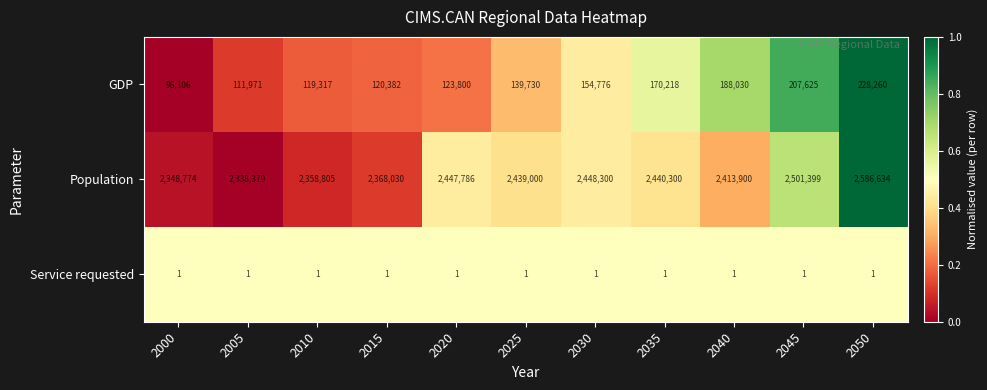

The GDP series shows 96106 at 2000. True or false?

True